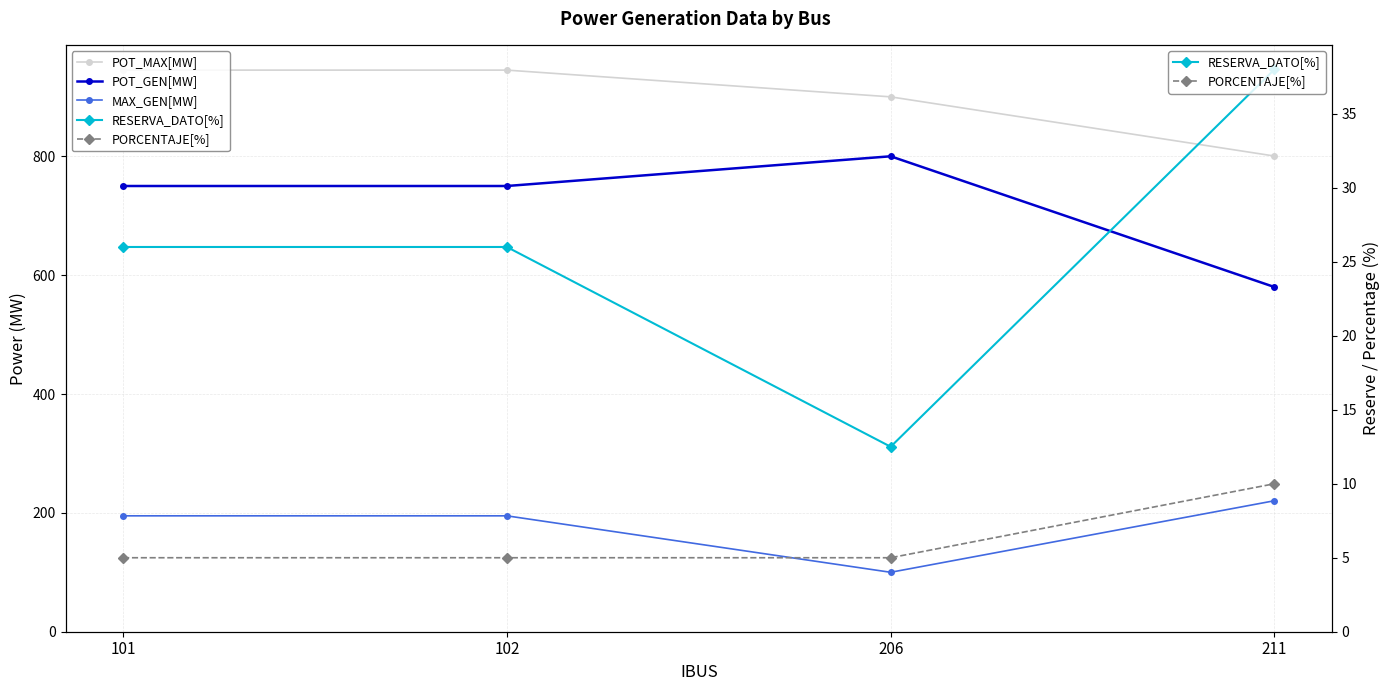

True or false: POT_MAX[MW] and MAX_GEN[MW] intersect in this chart.

False